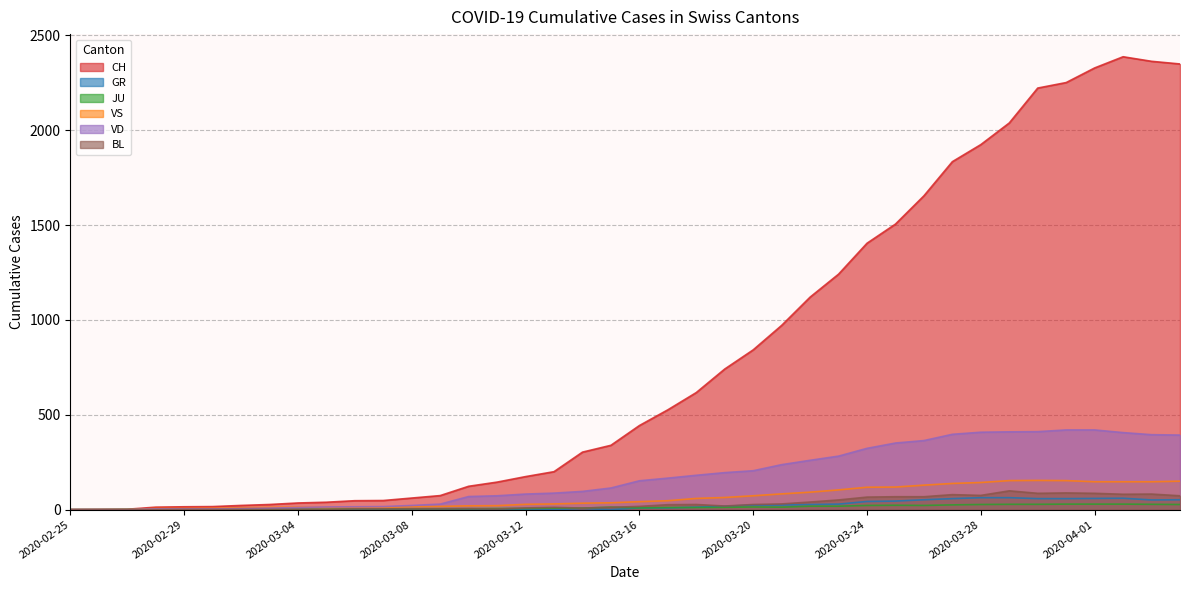

What is the difference between the JU values at 2020-03-14 and 2020-04-03?

20